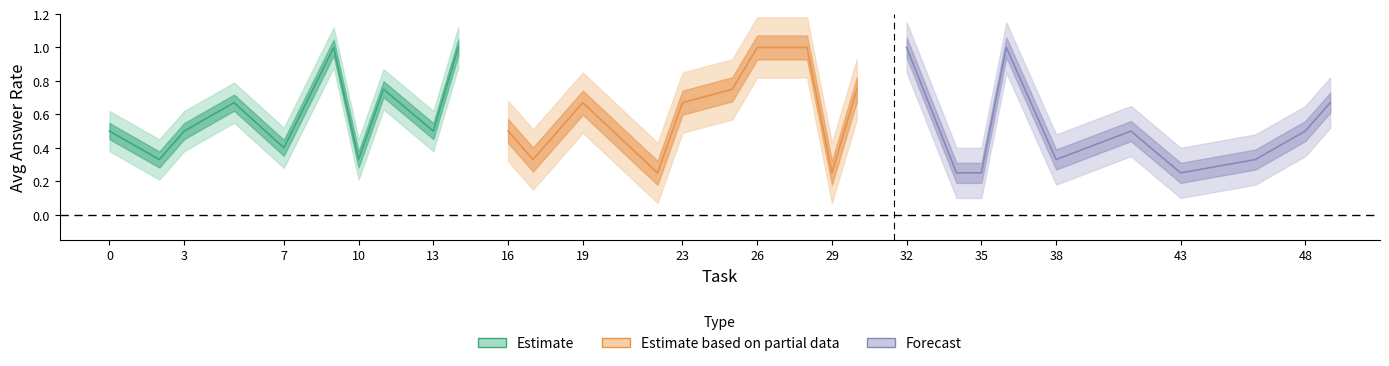

True or false: Forecast has a value of 0.1 at 23.

False